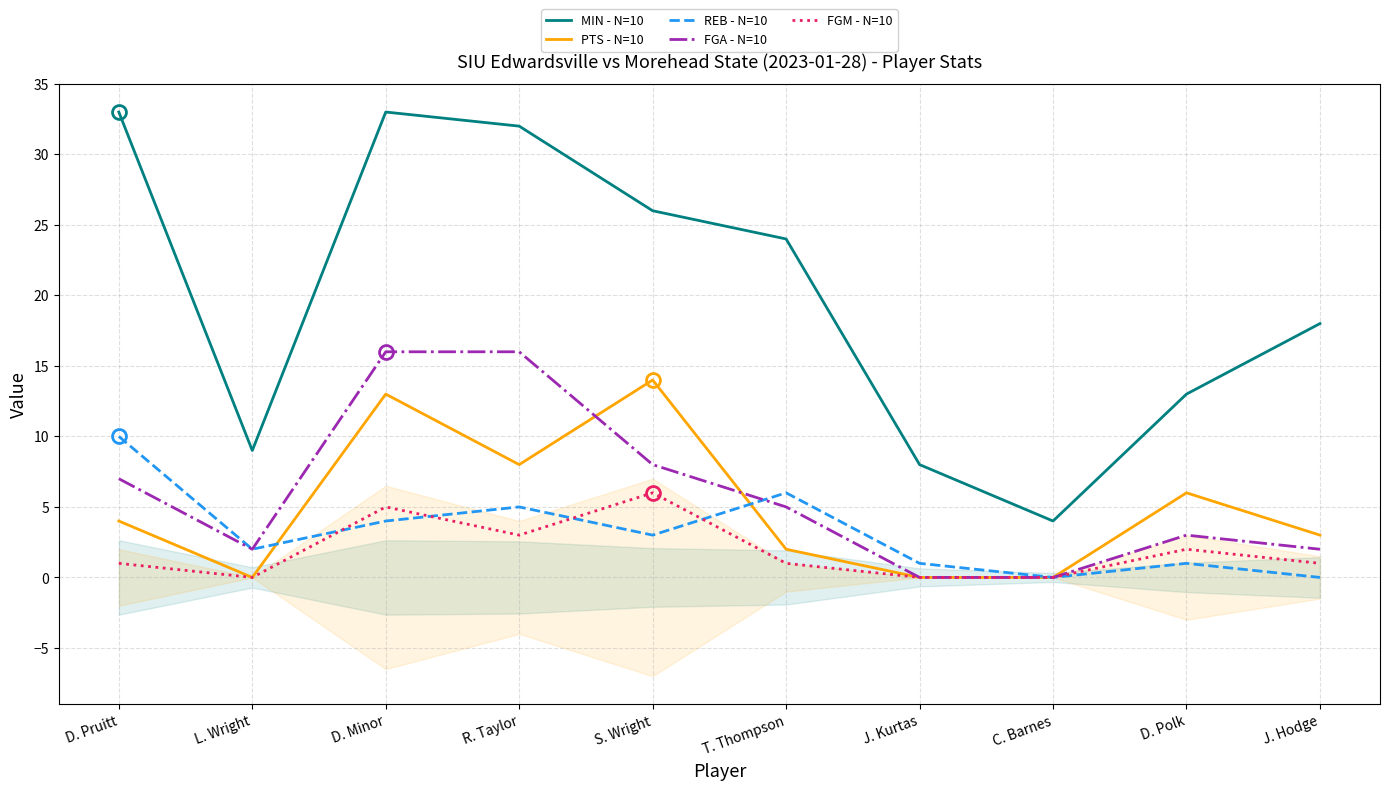

Reading left to right, extract all data points from this chart.

MIN - N=10: 33	9	33	32	26	24	8	4	13	18
PTS - N=10: 4	0	13	8	14	2	0	0	6	3
REB - N=10: 10	2	4	5	3	6	1	0	1	0
FGA - N=10: 7	2	16	16	8	5	0	0	3	2
FGM - N=10: 1	0	5	3	6	1	0	0	2	1